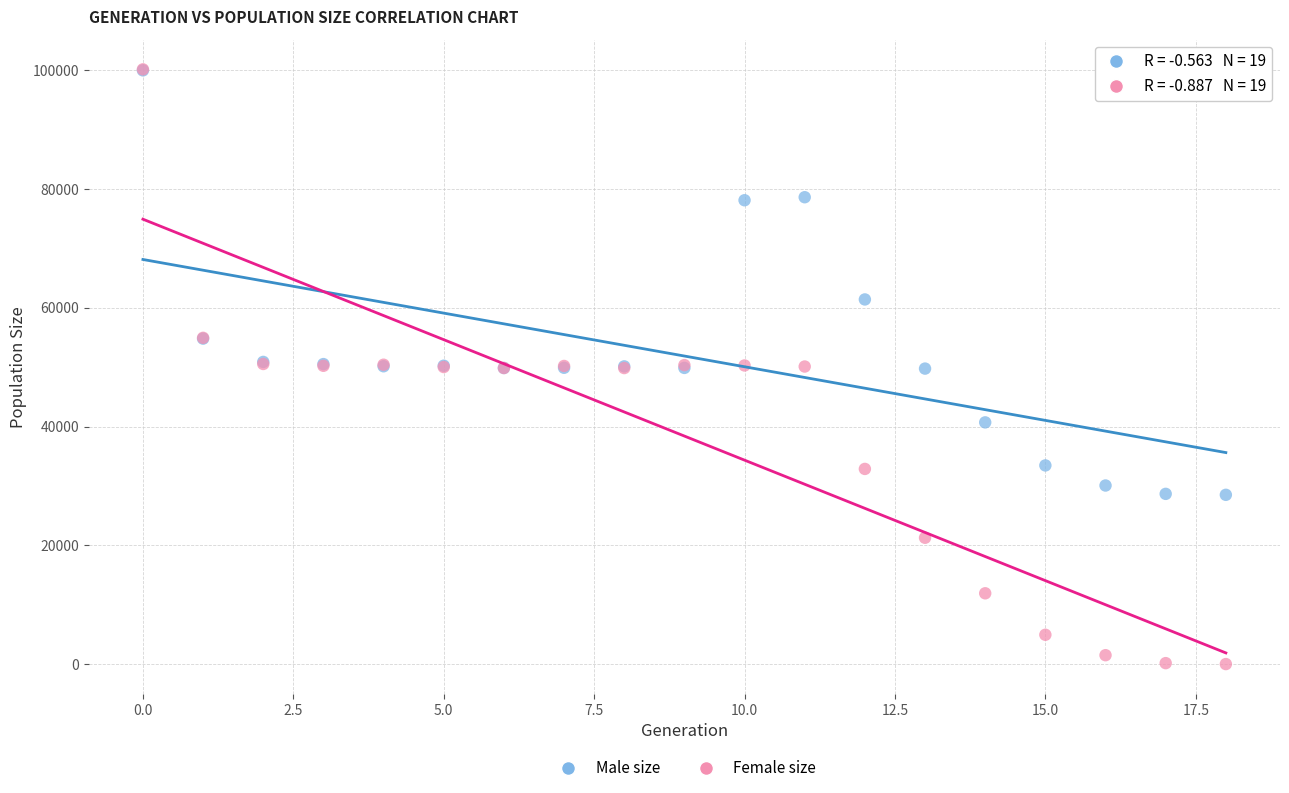

In the Male size series, what Y value is closest to 64236?

61398